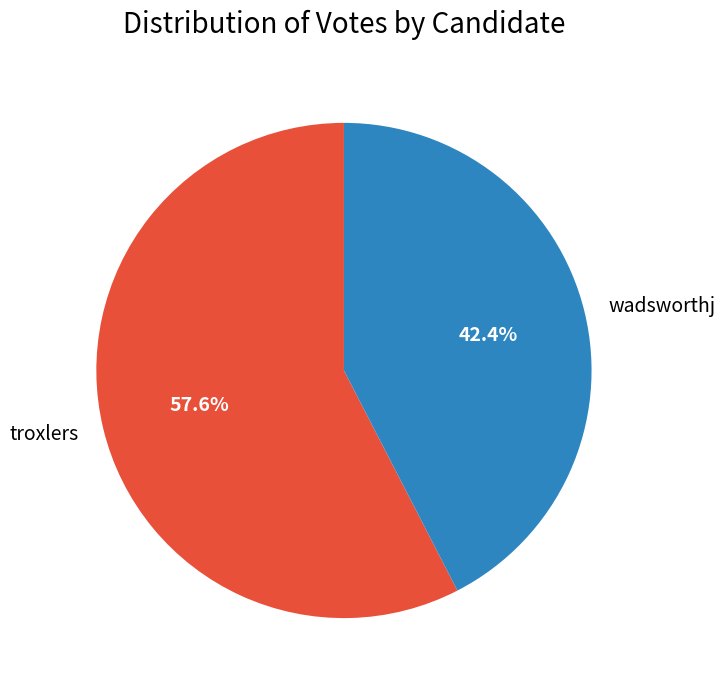

To the nearest percent, what portion does troxlers represent?

58%